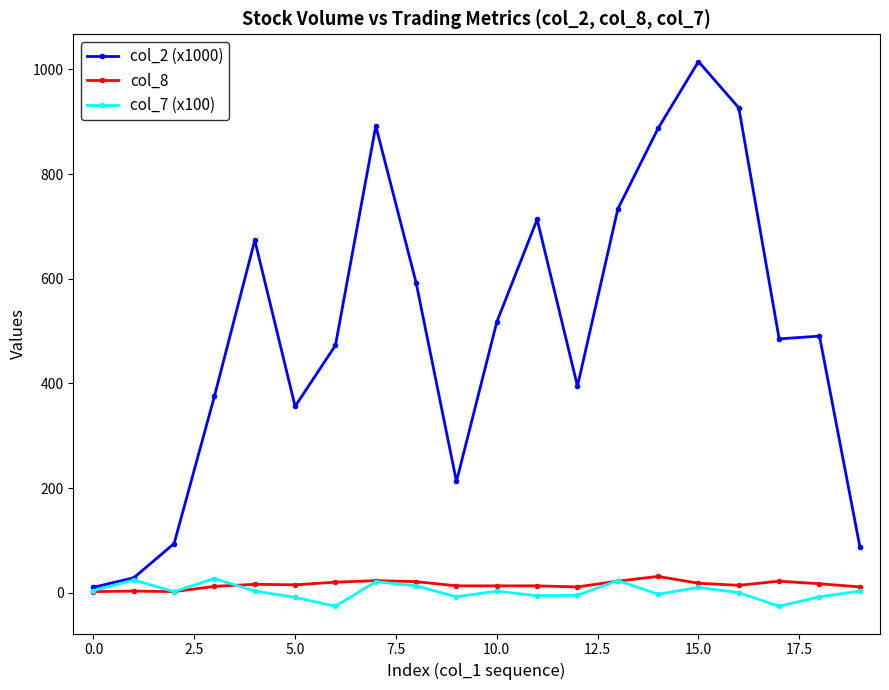

What is the value of the col_2 (x1000) point at the 19th from the left?

490.3